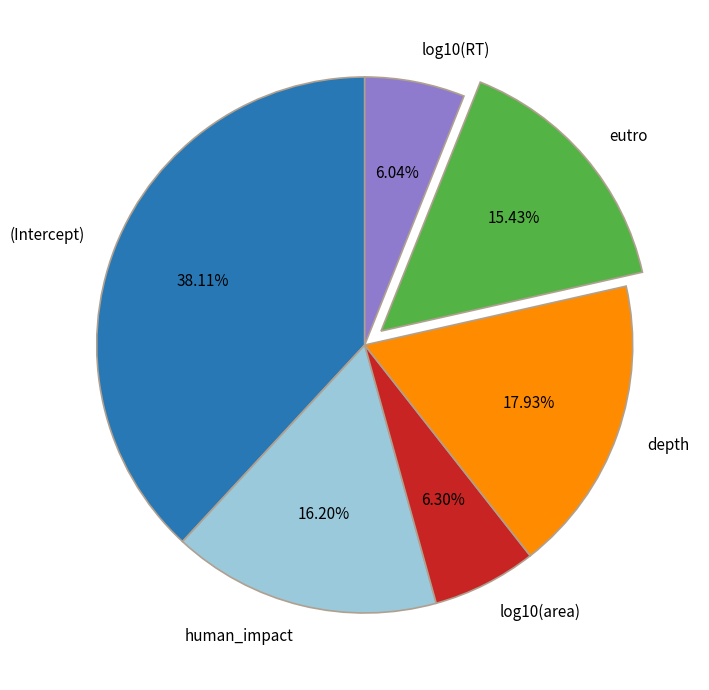

To the nearest percent, what portion does (Intercept) represent?

38%